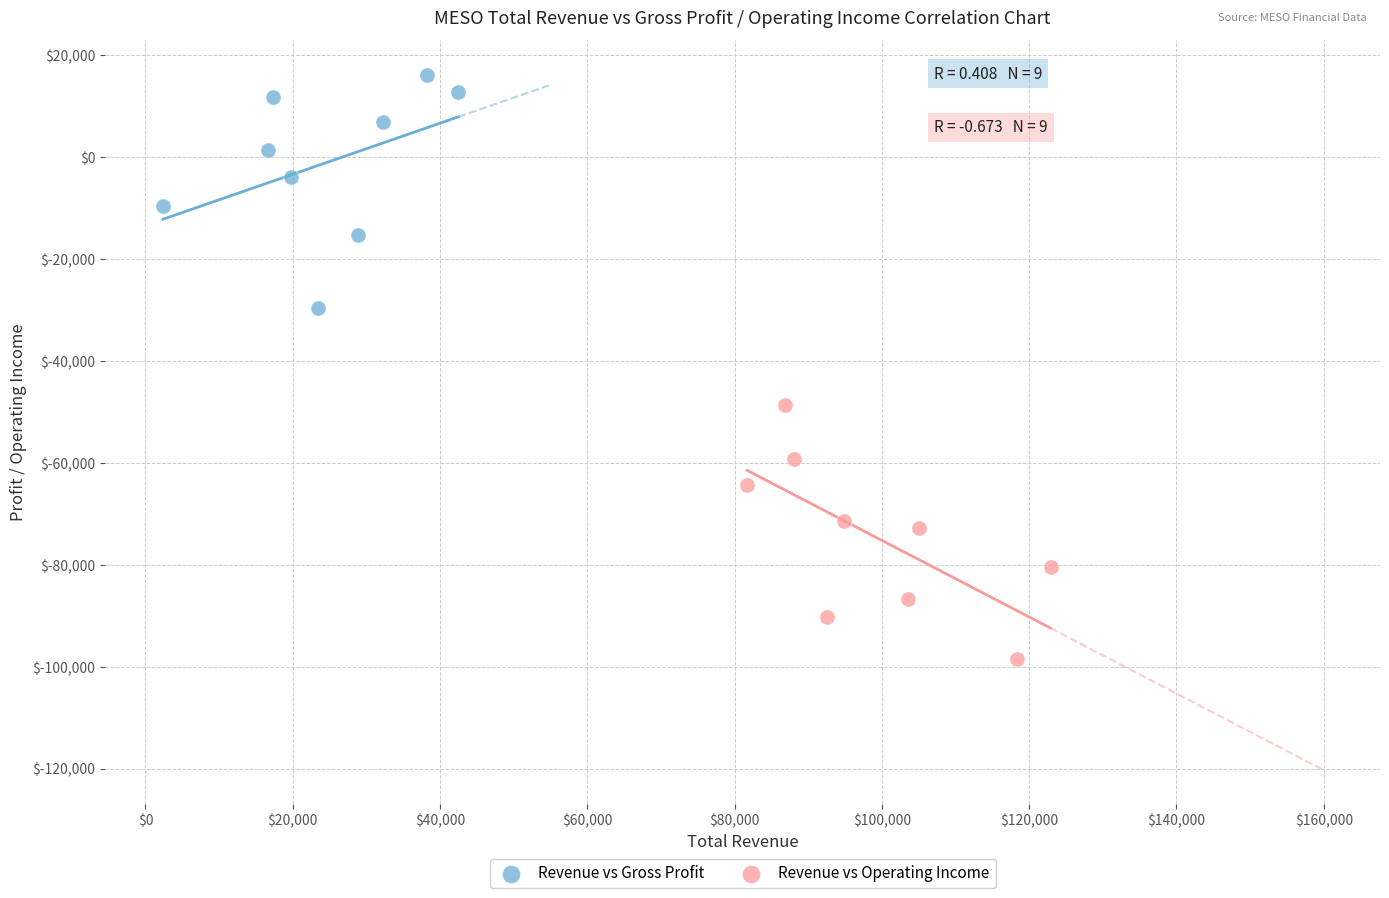

Which series contains the lowest Y value?

Revenue vs Operating Income